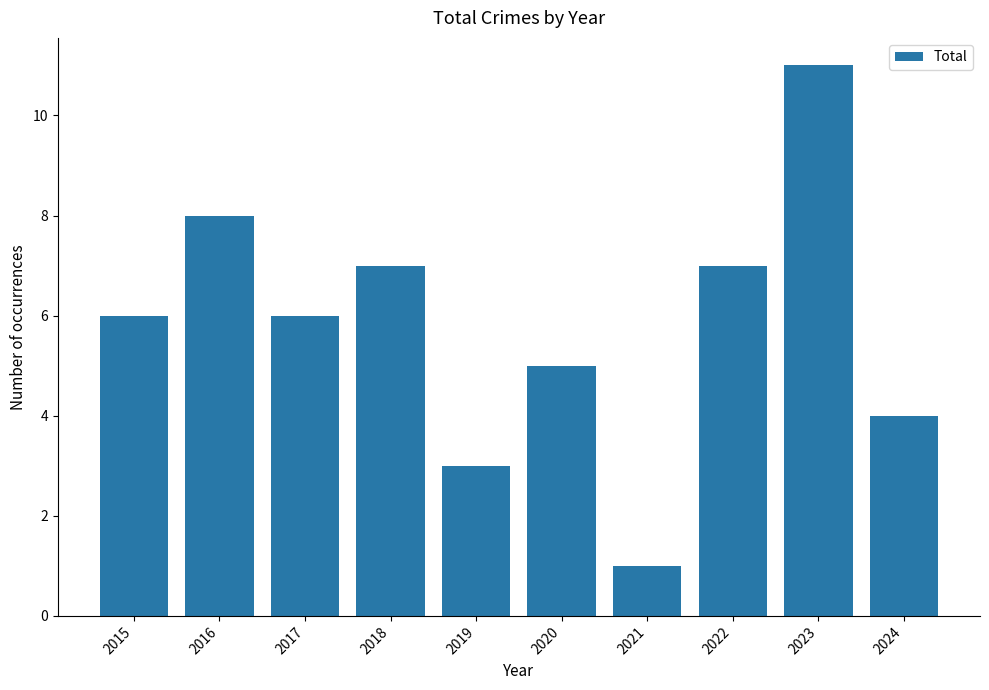

How many values are between 4 and 7?

6